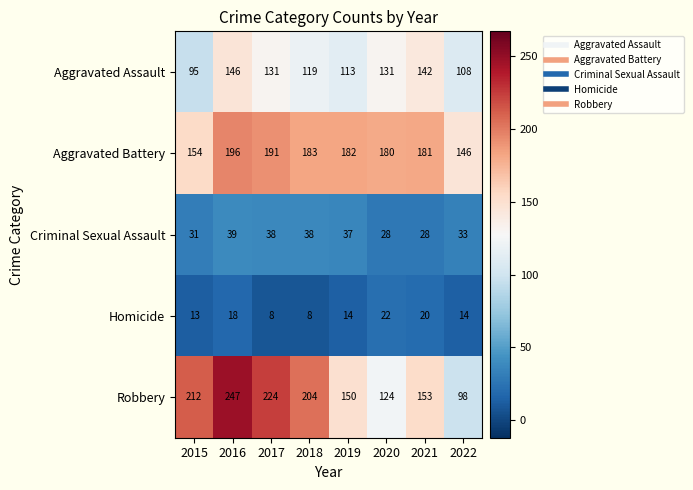

How many values in the Aggravated Assault series are below 131?

4